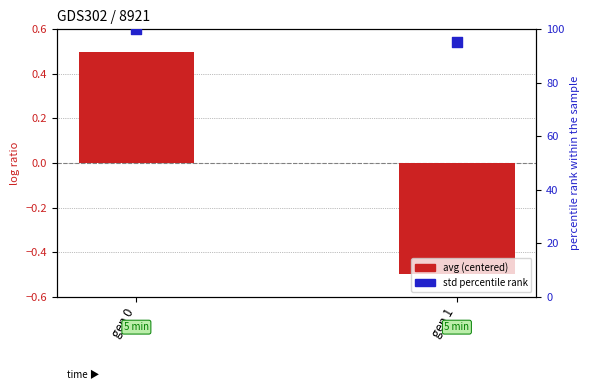

Which series contains the highest Y value?

std percentile rank